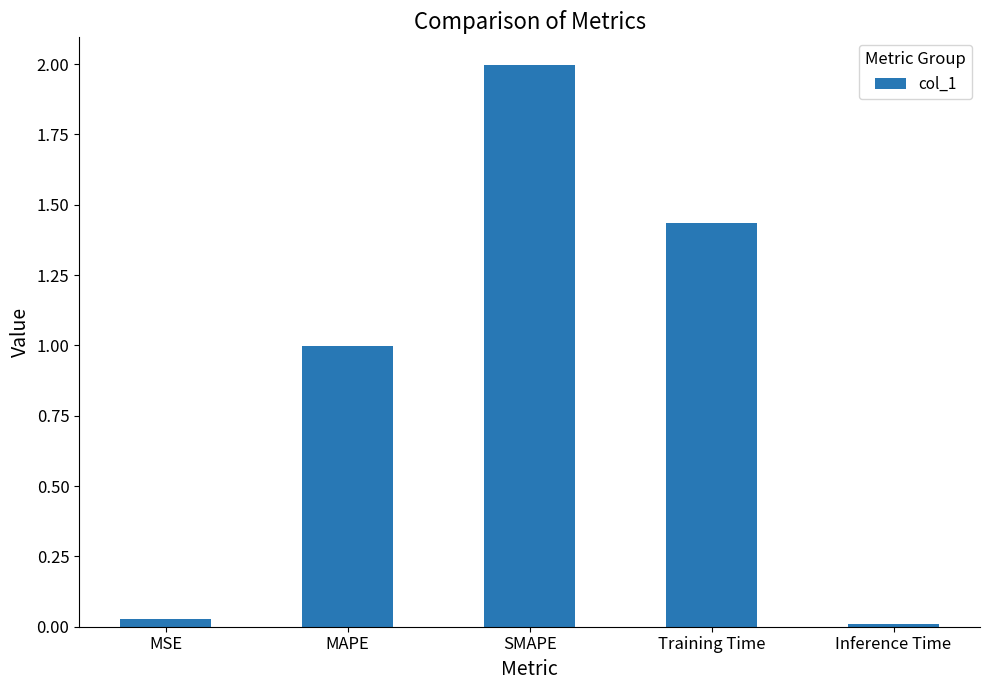

What is the difference between the maximum and minimum values?

2.0